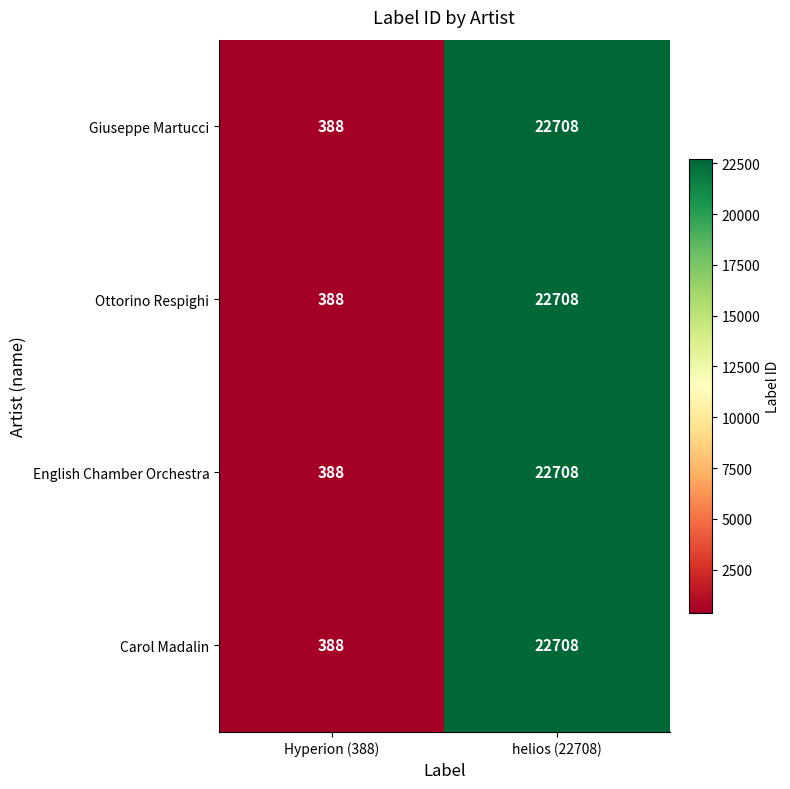

What is the average value of the Carol Madalin series?

11548